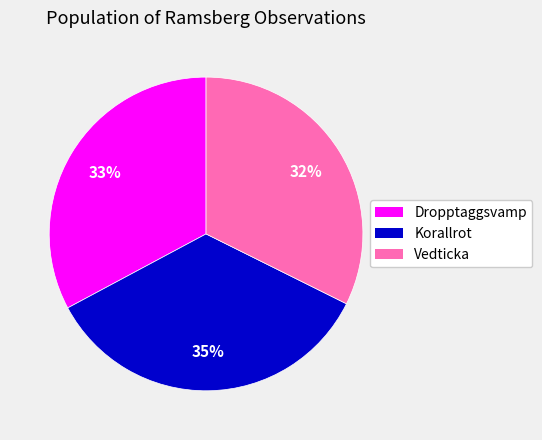

Is there any slice that represents more than half of the pie?

No